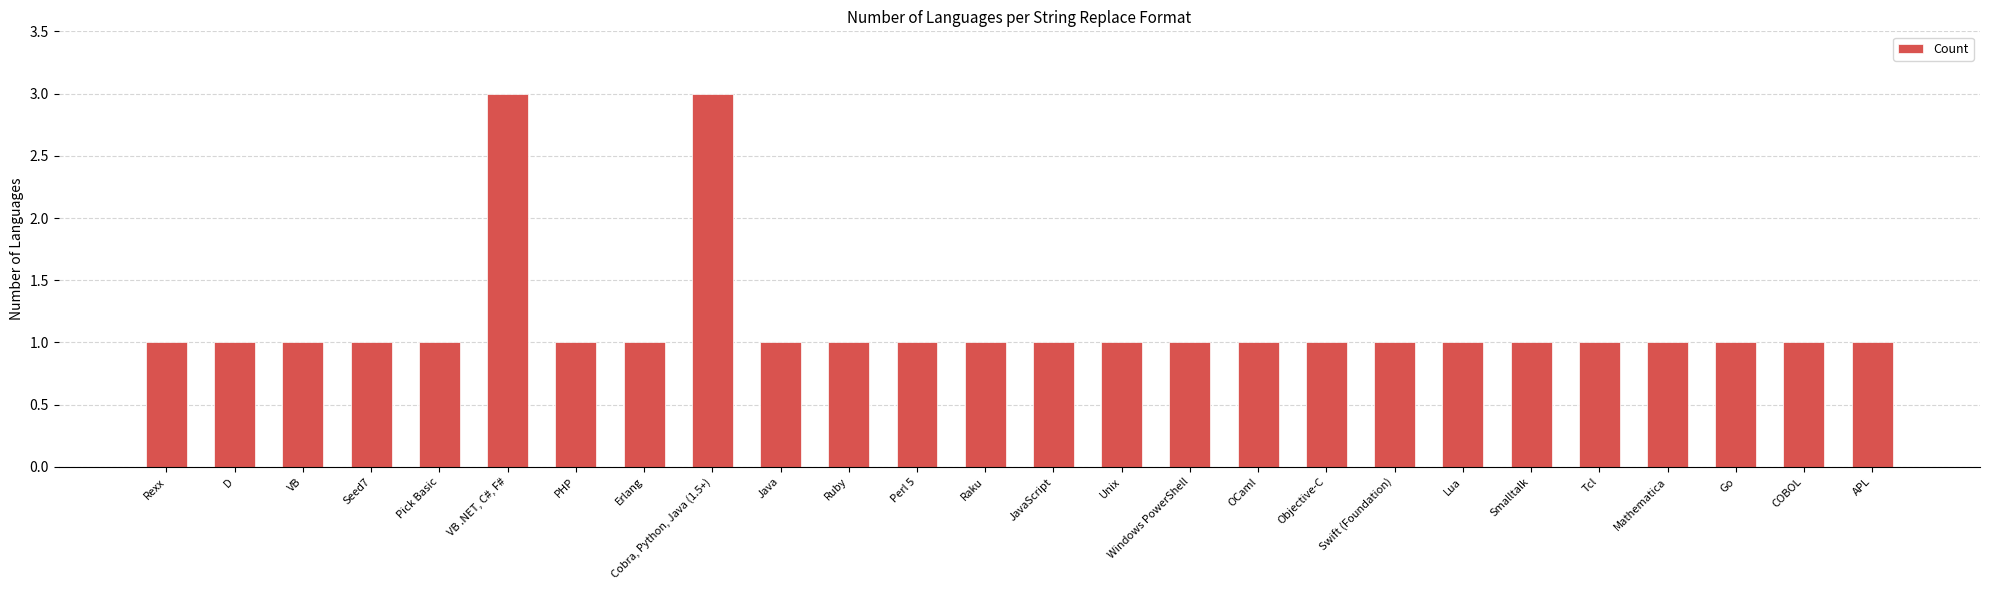

What is the approximate value at Tcl?

1